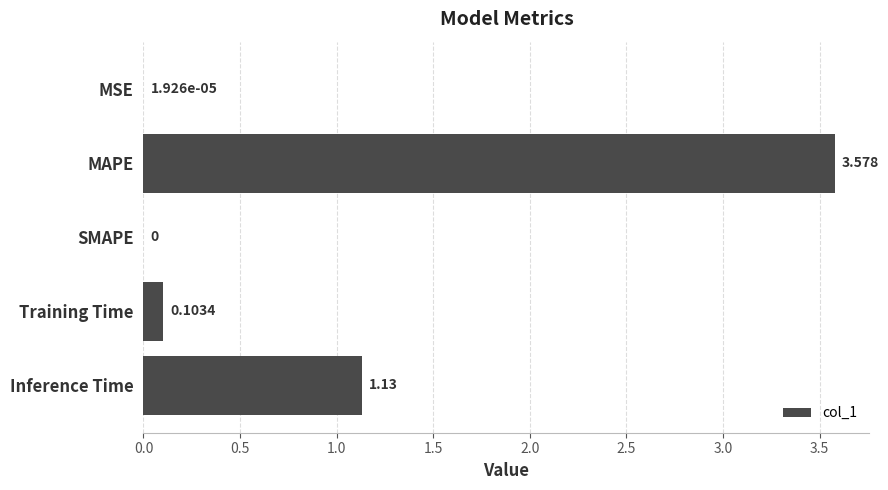

What is the sum of all values?

4.8